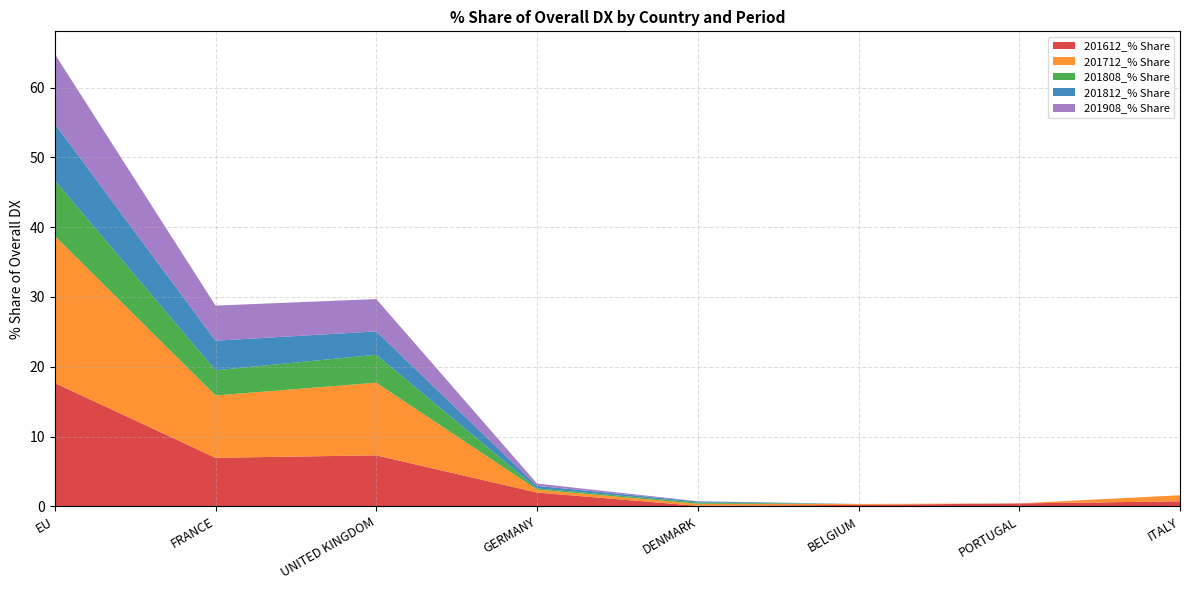

Reading left to right, extract all data points from this chart.

201612_% Share: EU=17.7	FRANCE=7.0	UNITED KINGDOM=7.3	GERMANY=2.0	DENMARK=0.1	BELGIUM=0.2	PORTUGAL=0.4	ITALY=0.7
201712_% Share: EU=21.1	FRANCE=8.9	UNITED KINGDOM=10.4	GERMANY=0.4	DENMARK=0.3	BELGIUM=0.1	PORTUGAL=0.0	ITALY=0.9
201808_% Share: EU=8.0	FRANCE=3.6	UNITED KINGDOM=4.0	GERMANY=0.2	DENMARK=0.2	BELGIUM=0.0	PORTUGAL=0.0	ITALY=0.0
201812_% Share: EU=8.1	FRANCE=4.2	UNITED KINGDOM=3.3	GERMANY=0.4	DENMARK=0.1	BELGIUM=0.0	PORTUGAL=0.0	ITALY=0.0
201908_% Share: EU=10.0	FRANCE=5.0	UNITED KINGDOM=4.6	GERMANY=0.3	DENMARK=0.0	BELGIUM=0.0	PORTUGAL=0.0	ITALY=0.0